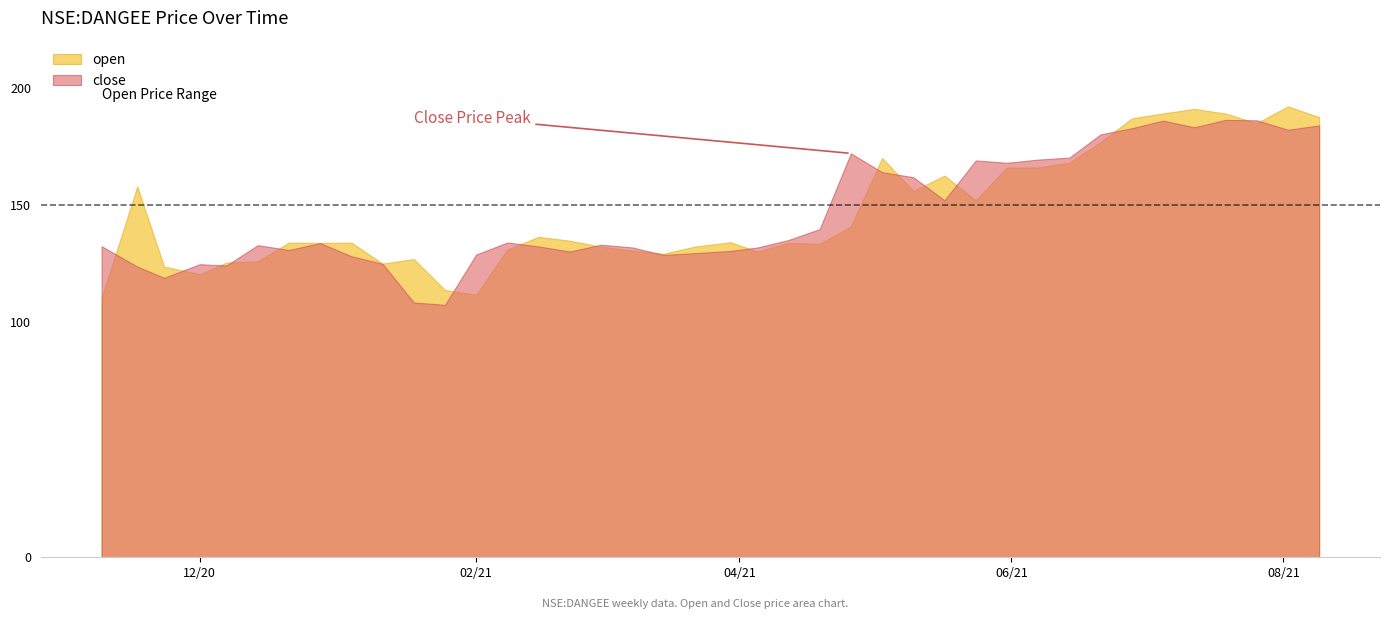

How many data points in close are less than 133?

19